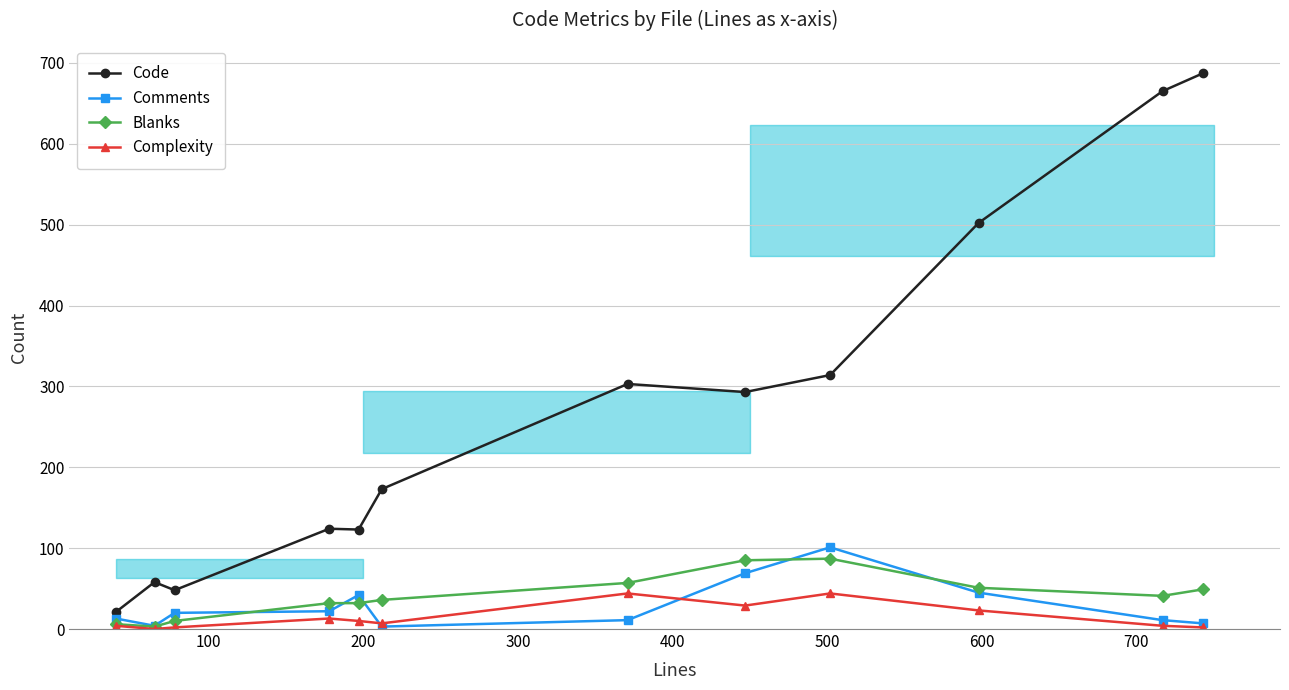

How many values in Complexity are above zero?

11